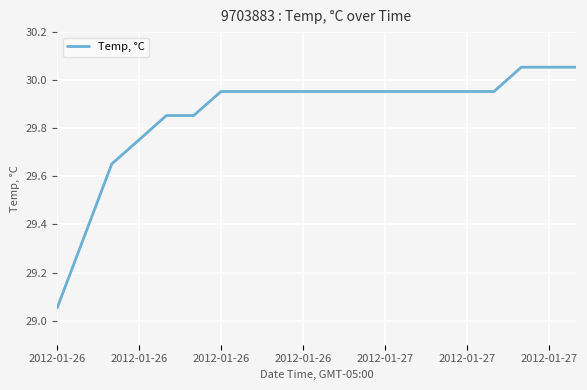

What is the difference between the maximum and minimum values?

1.0